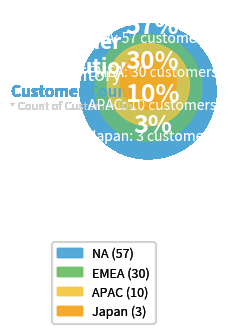

Combined, do EMEA and NA account for over 50%?

Yes